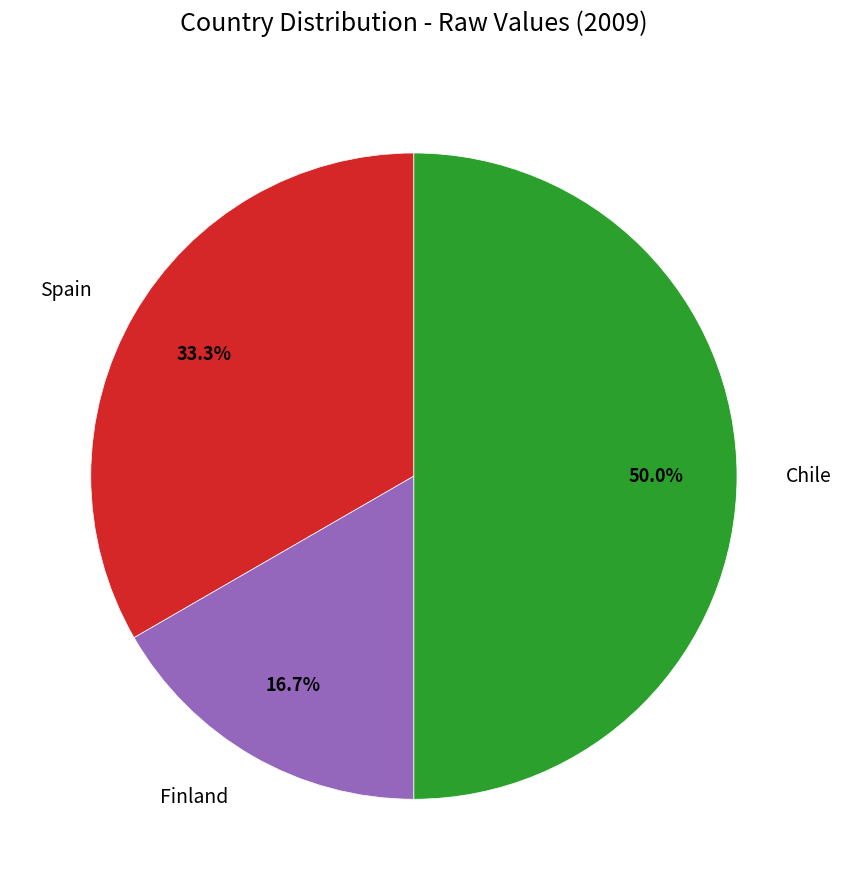

Does Spain account for over 50% of the chart?

No